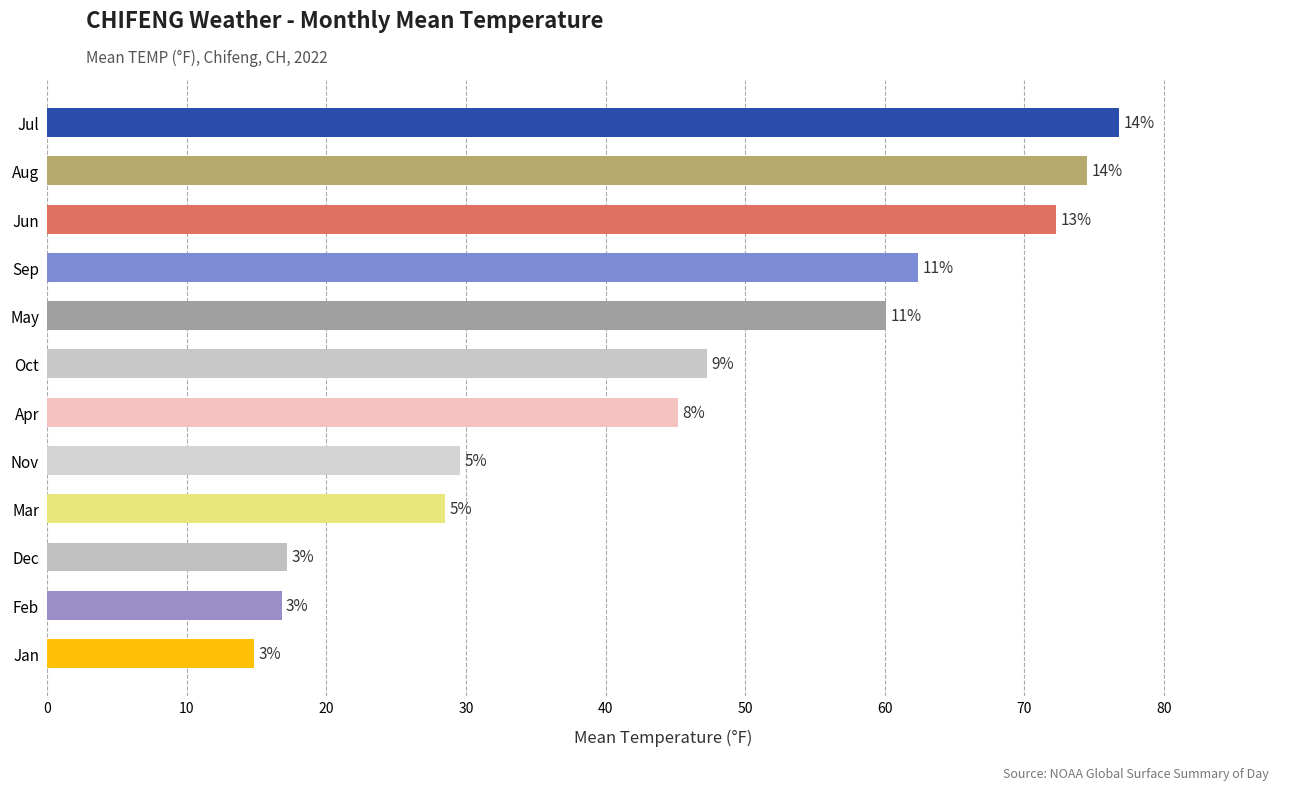

Does the chart contain any negative values?

No